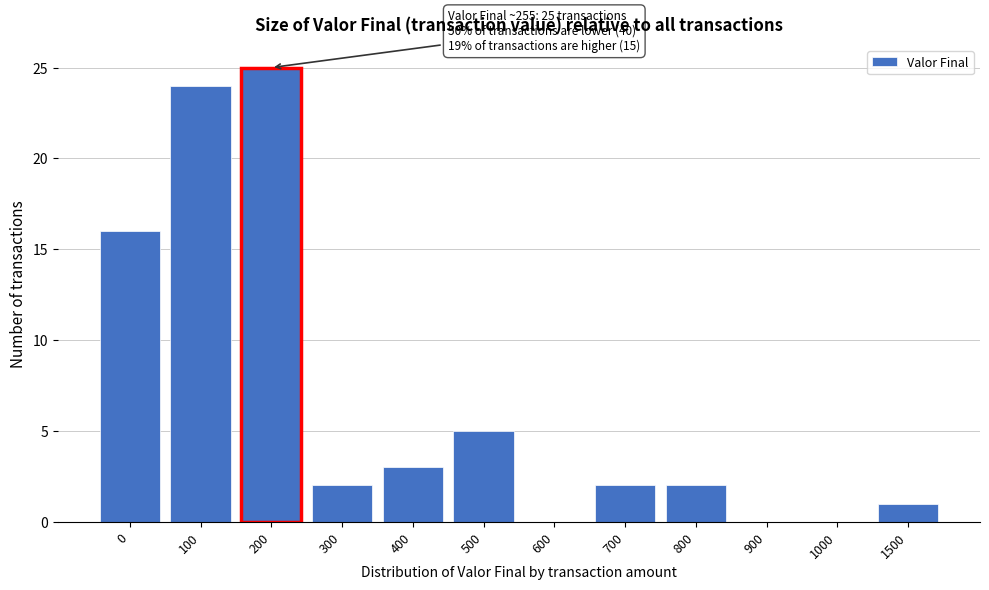

Reading right to left, extract all data points from this chart.

1500=1	1000=0	900=0	800=2	700=2	600=0	500=5	400=3	300=2	200=25	100=24	0=16